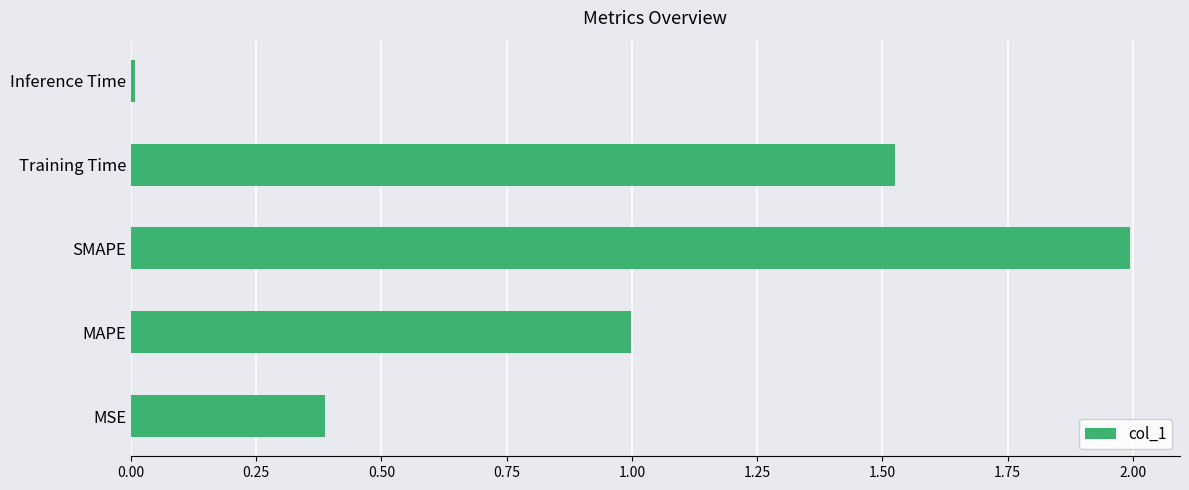

How many distinct data groups are displayed?

1